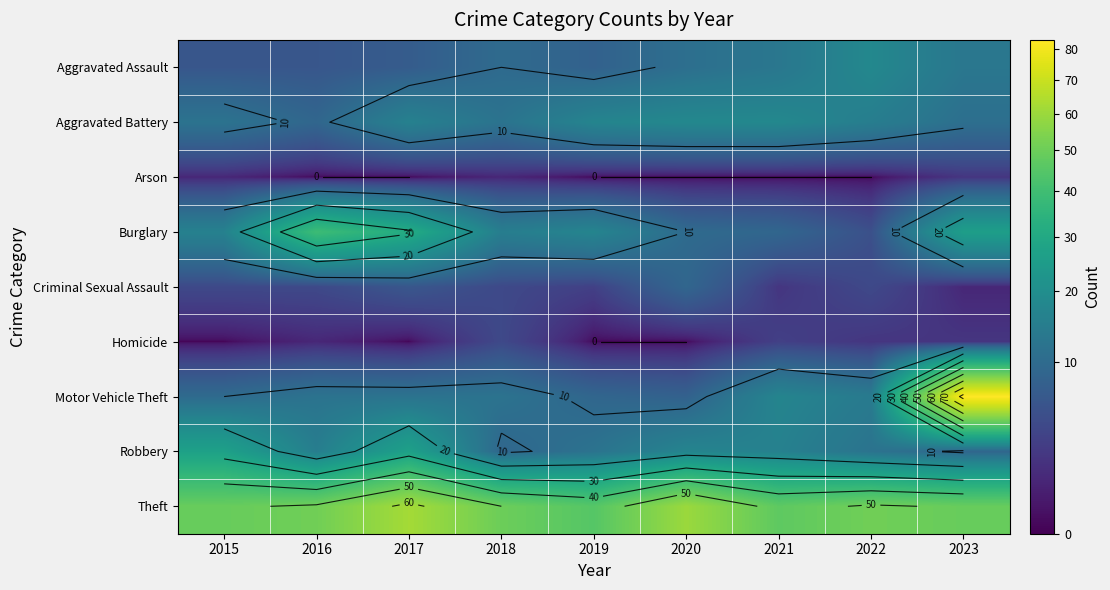

How many values in the Criminal Sexual Assault series are below 4?

3